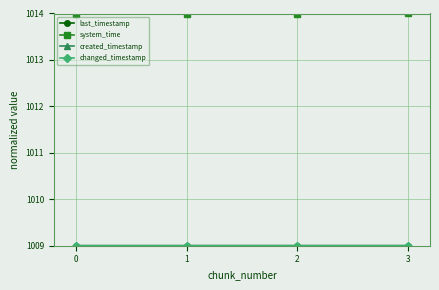

Reading left to right, extract all data points from this chart.

last_timestamp: 1009.0	1009.0	1009.0	1009.0
system_time: 1014.0	1014.0	1014.0	1014.0
created_timestamp: 1009.0	1009.0	1009.0	1009.0
changed_timestamp: 1009.0	1009.0	1009.0	1009.0